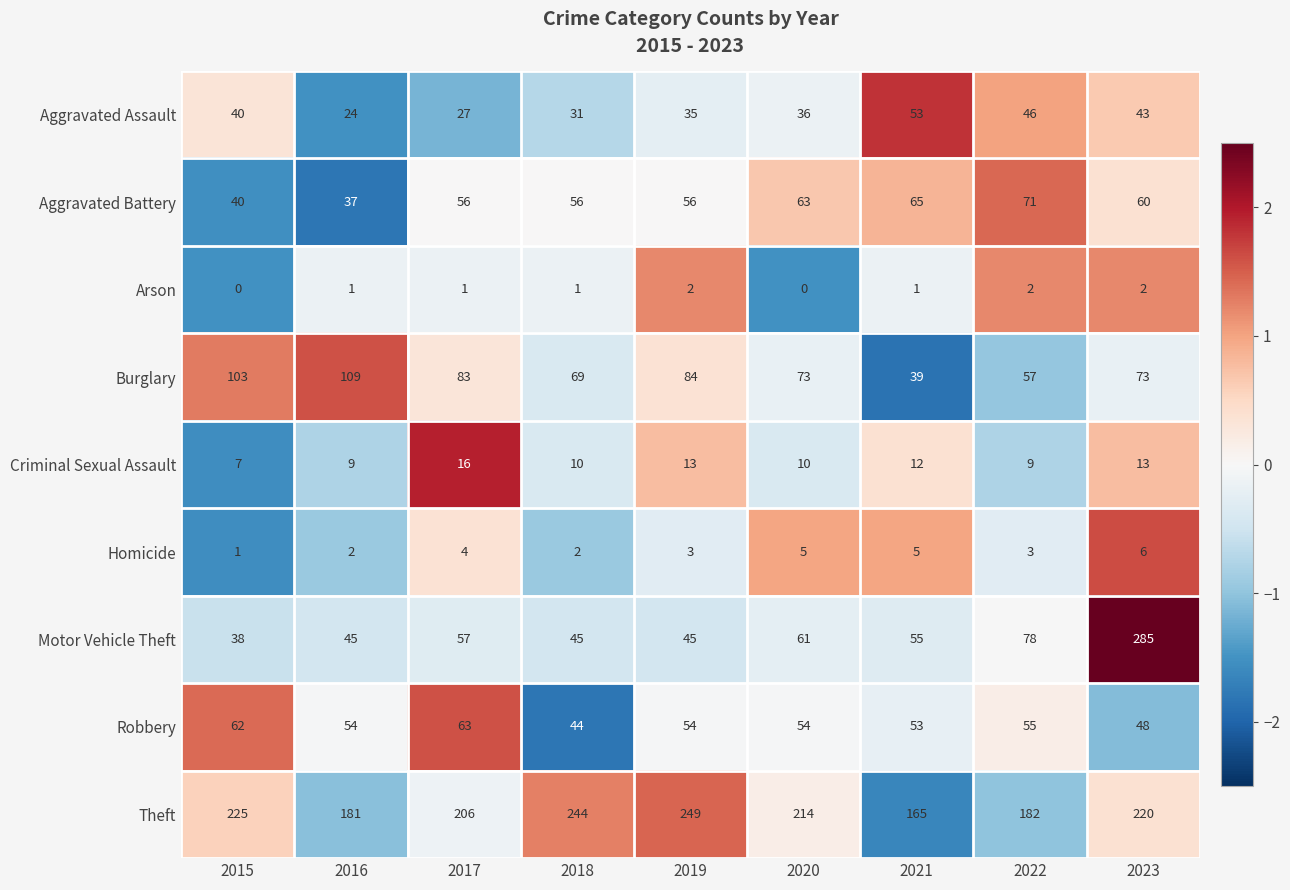

Rank the series at 2023 from lowest to highest value.

Arson, Homicide, Criminal Sexual Assault, Aggravated Assault, Robbery, Aggravated Battery, Burglary, Theft, Motor Vehicle Theft